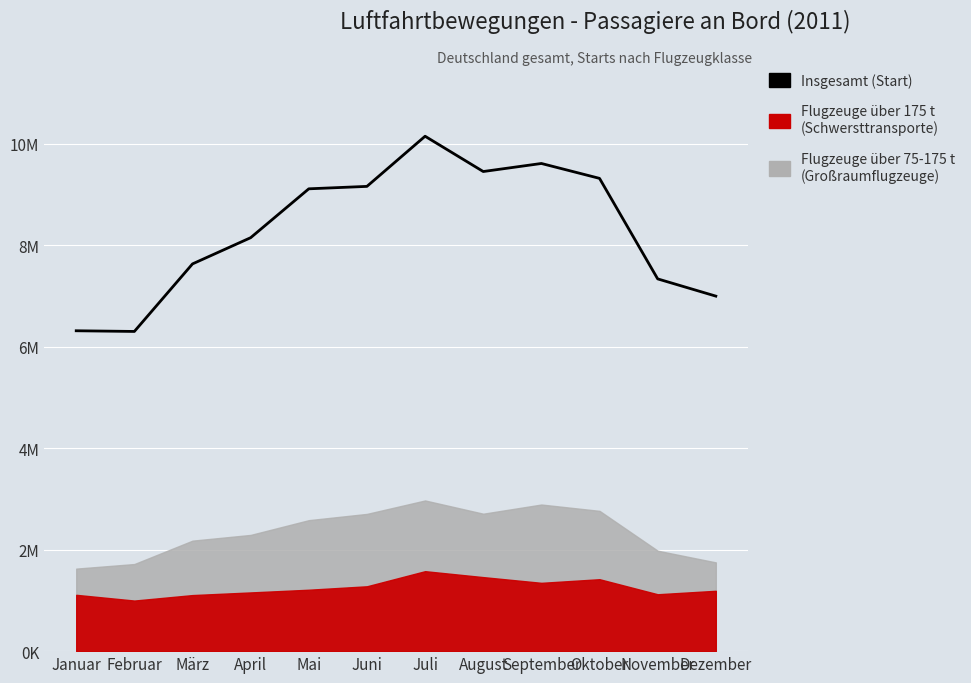

What position from the left is Mai?

5